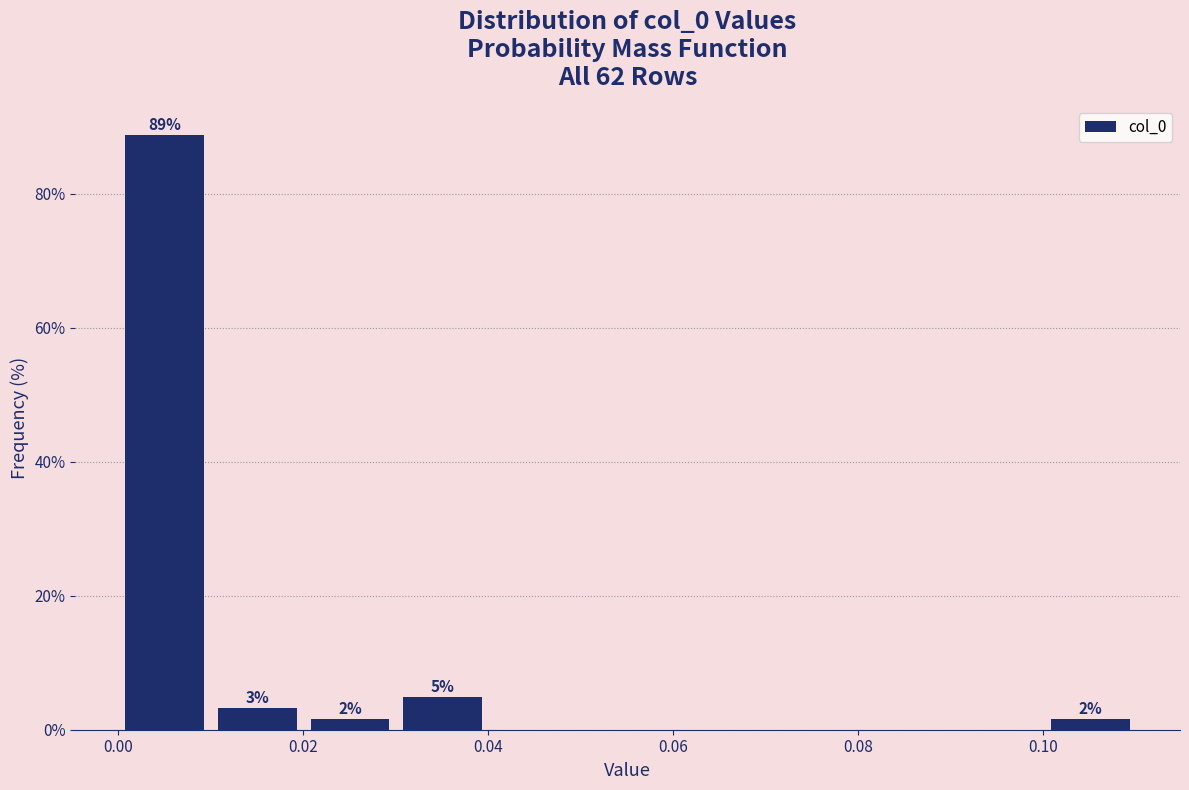

Over which range of the x-axis is the bar tallest?

0.00 to 0.01